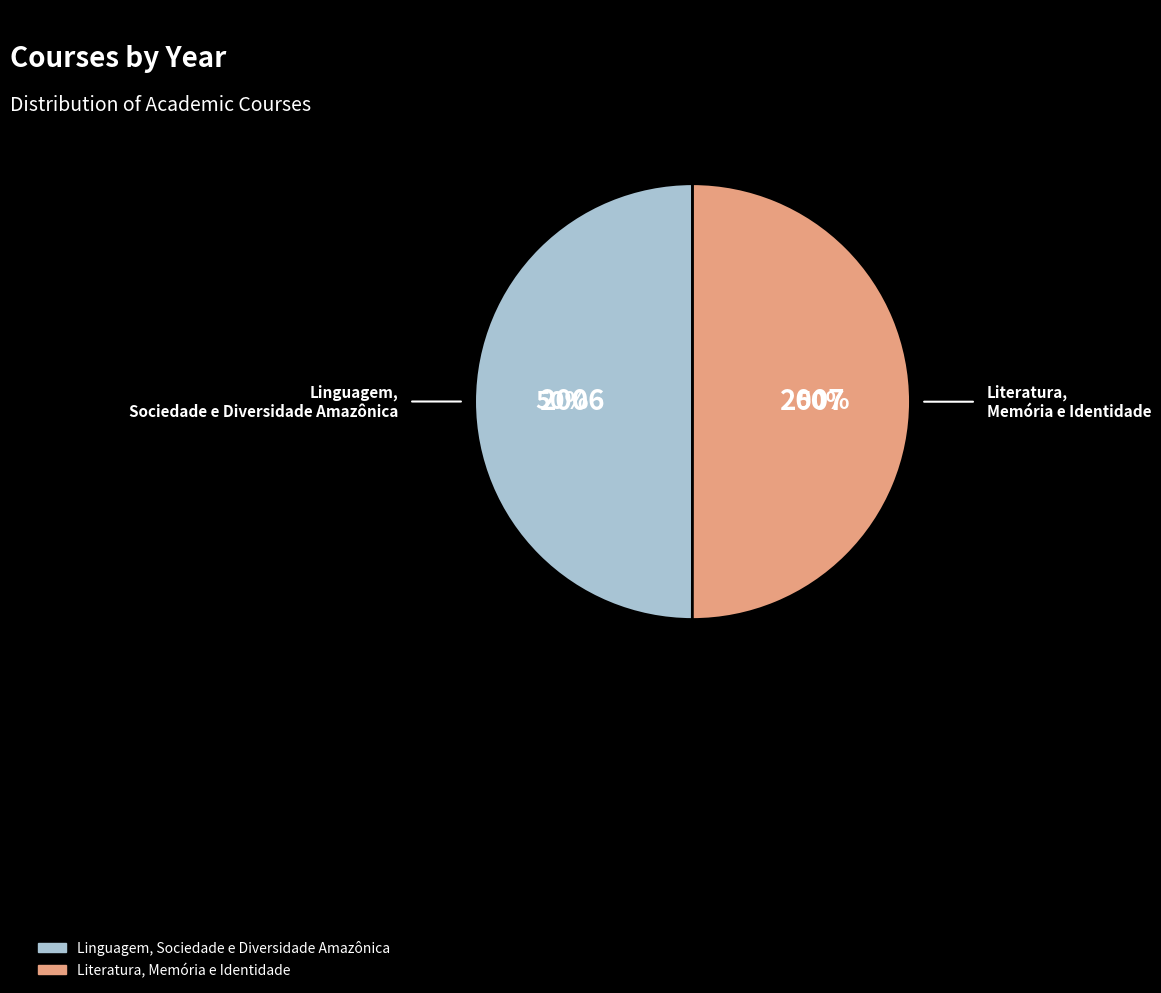

Approximately how many times larger is the value at Literatura, Memória e Identidade compared to Linguagem, Sociedade e Diversidade Amazônica?

1.0